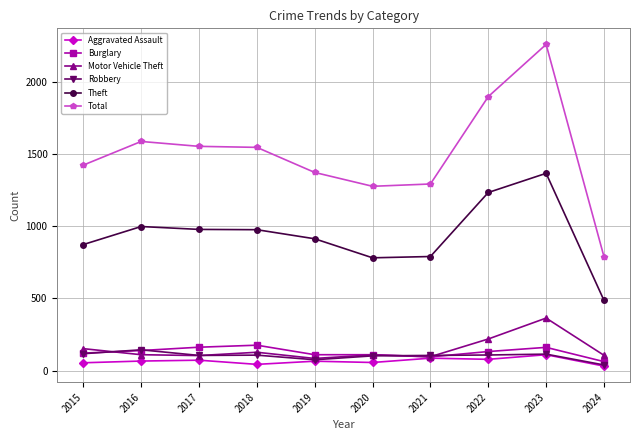

What is the value of the Motor Vehicle Theft point at the 8th from the left?

219